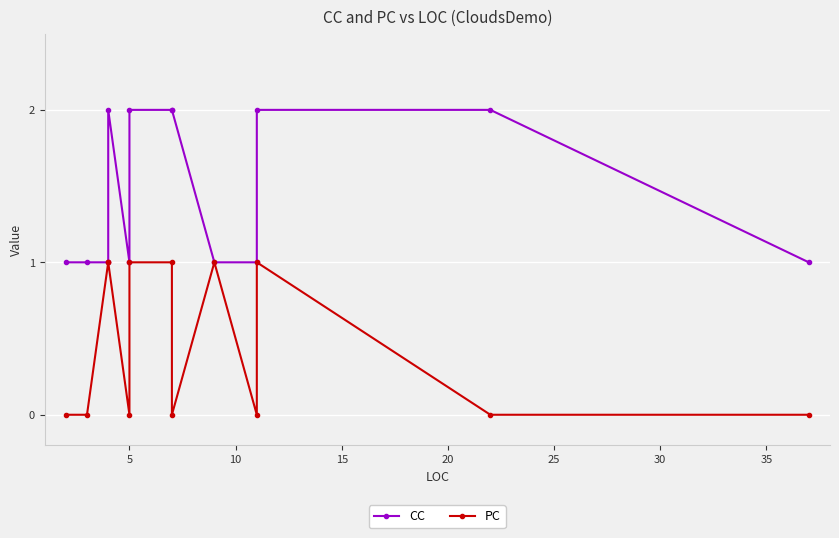

True or false: PC has more than 2 interior local peaks.

False